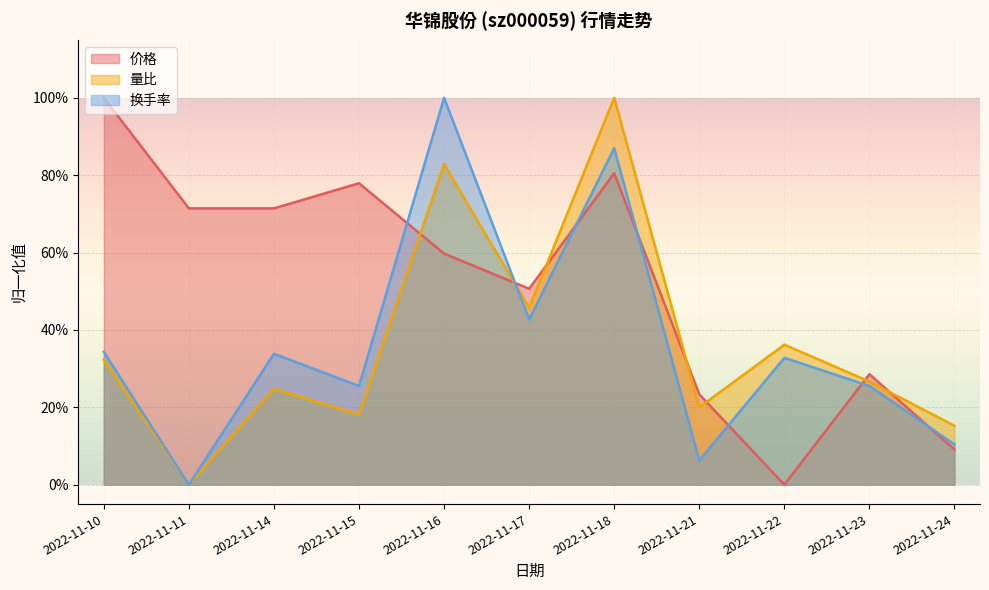

Does the chart display data point markers on the line(s)?

No